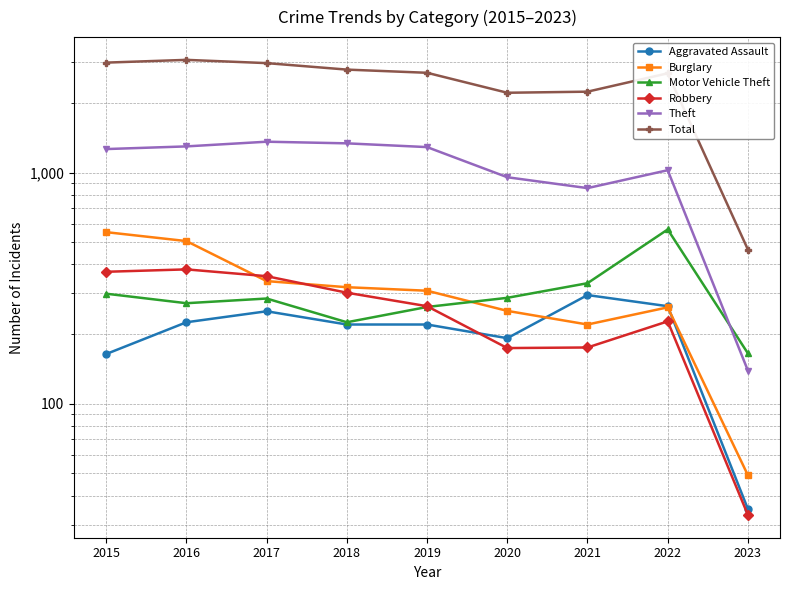

Which series has the widest spread of values?

Total